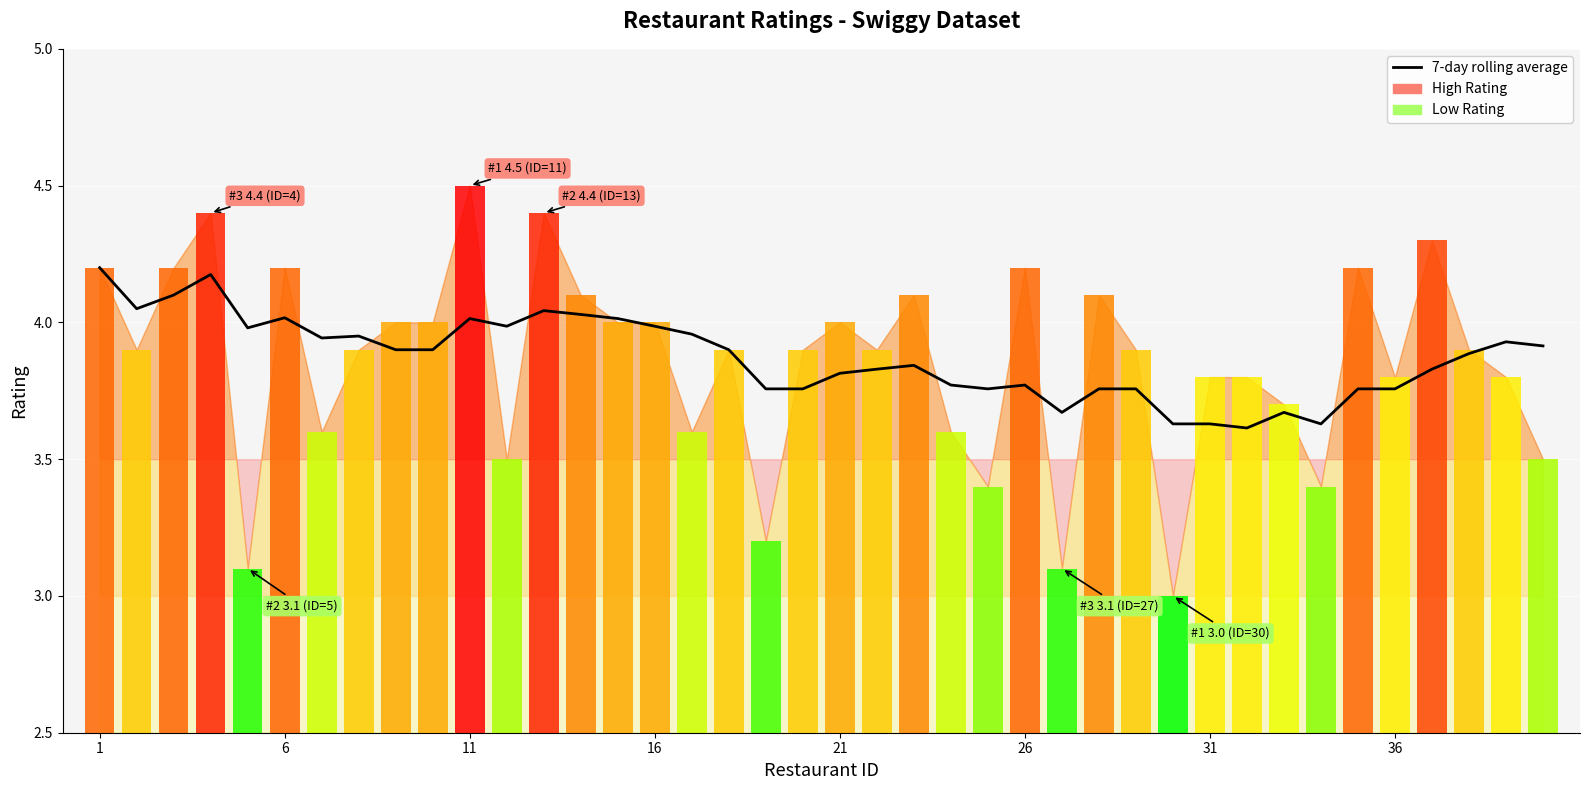

True or false: the data shows 5.9 at 6.

False